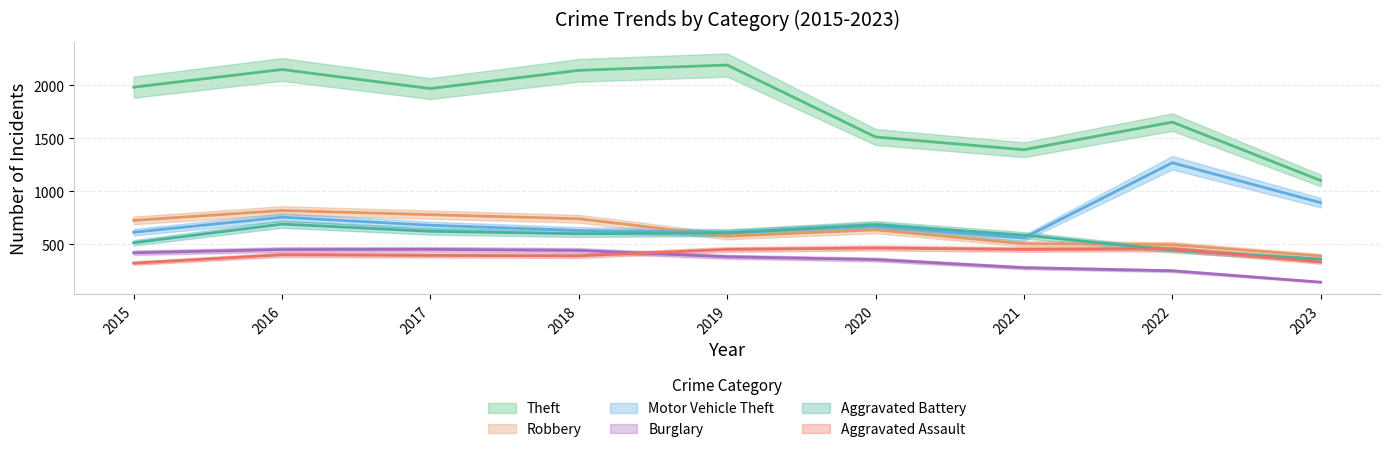

Which series has the largest total across all categories?

Theft